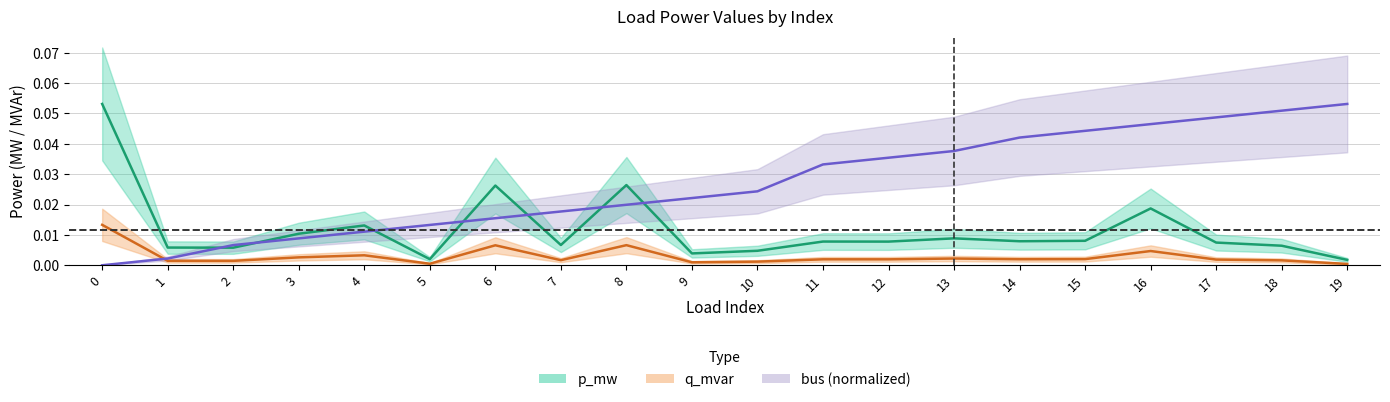

In q_mvar, how many points are higher than both neighbors (excluding endpoints)?

6